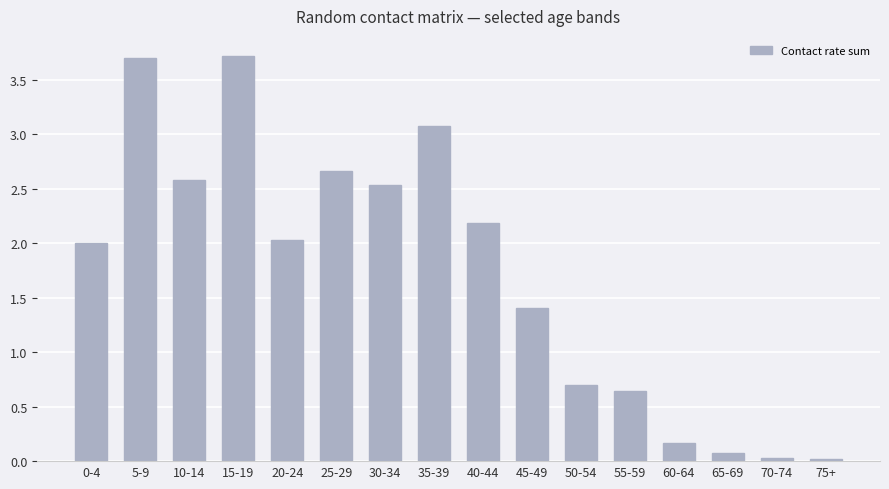

What is the sum of the values at 45-49 and 10-14?

4.0